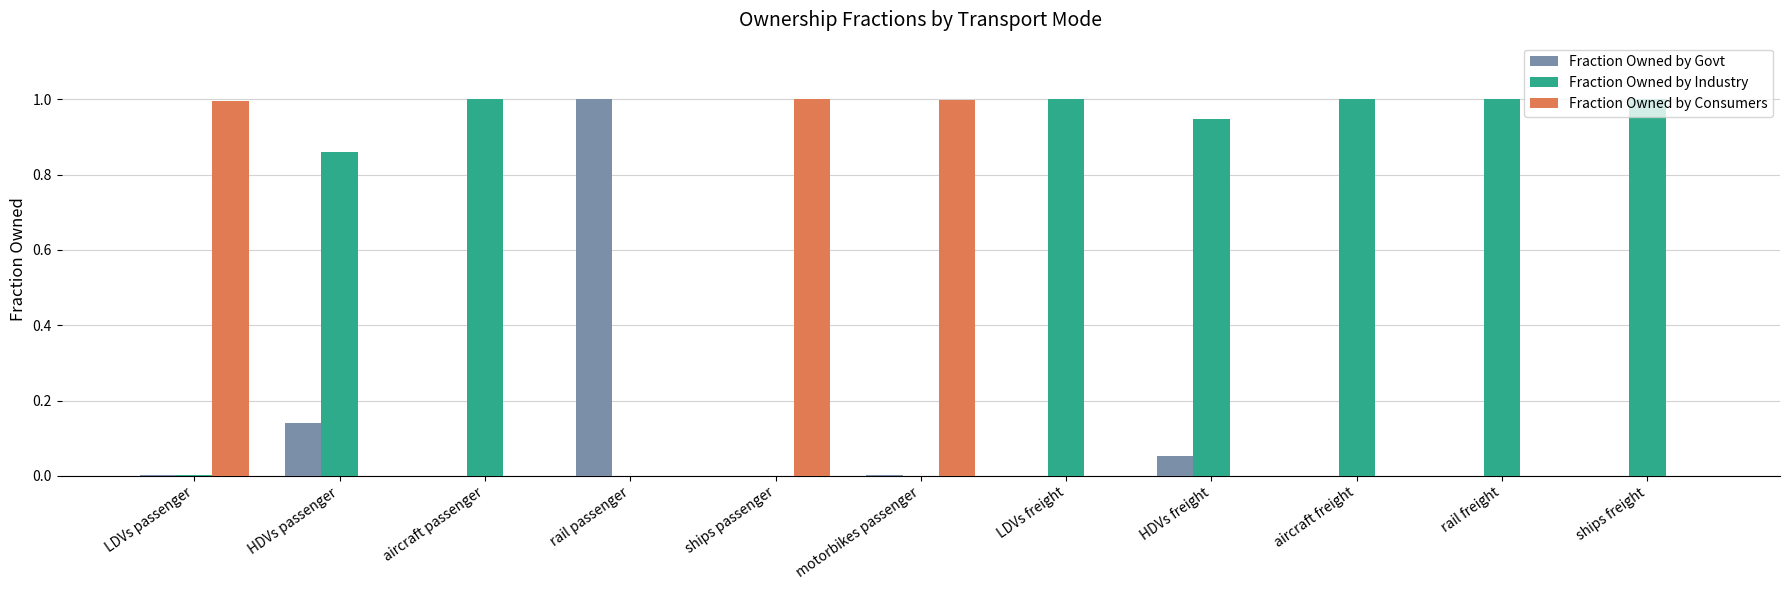

What are all the series names shown in the legend?

Fraction Owned by Govt, Fraction Owned by Industry, Fraction Owned by Consumers